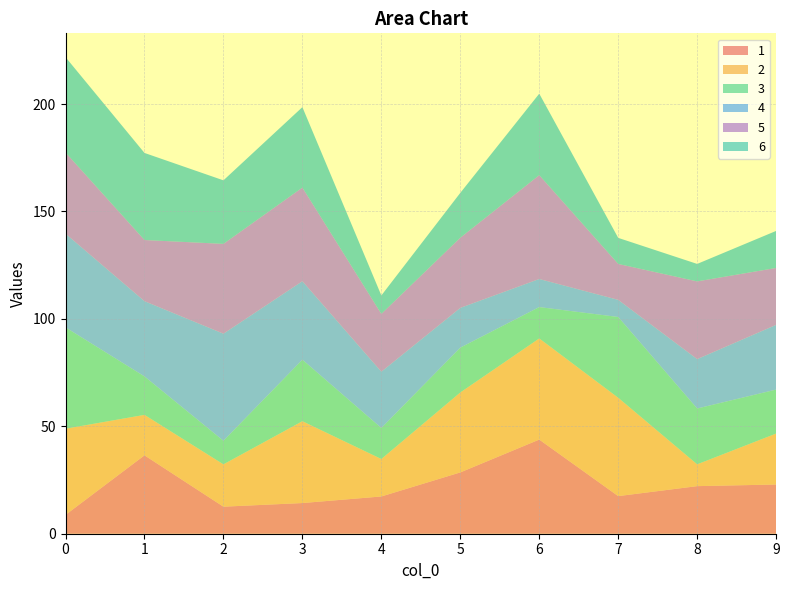

Reading left to right, what are all the values shown in this chart?

1: 0=8.8	1=36.5	2=12.6	3=14.3	4=17.3	5=28.5	6=43.8	7=17.5	8=22.1	9=22.9
2: 0=40.1	1=18.8	2=19.7	3=38.1	4=17.4	5=37.2	6=47.1	7=45.8	8=10.2	9=23.7
3: 0=47.2	1=17.9	2=11.0	3=28.6	4=14.4	5=20.9	6=14.6	7=37.6	8=26.0	9=20.5
4: 0=43.6	1=35.0	2=49.9	3=36.5	4=26.2	5=18.5	6=13.1	7=8.0	8=23.0	9=30.1
5: 0=37.8	1=28.4	2=41.8	3=43.6	4=26.9	5=32.6	6=48.3	7=16.7	8=36.2	9=26.5
6: 0=44.4	1=40.5	2=29.6	3=37.5	4=8.6	5=20.9	6=37.9	7=12.1	8=8.1	9=17.2